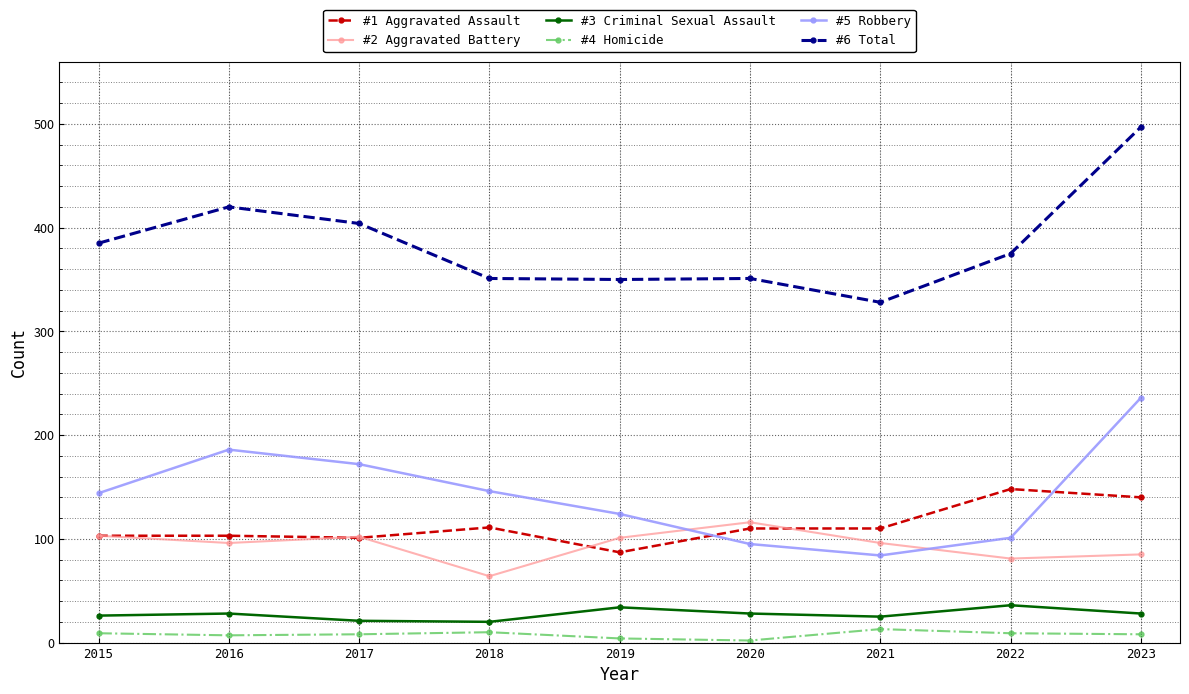

List the series in order of their peak value, highest first.

#6 Total, #5 Robbery, #1 Aggravated Assault, #2 Aggravated Battery, #3 Criminal Sexual Assault, #4 Homicide